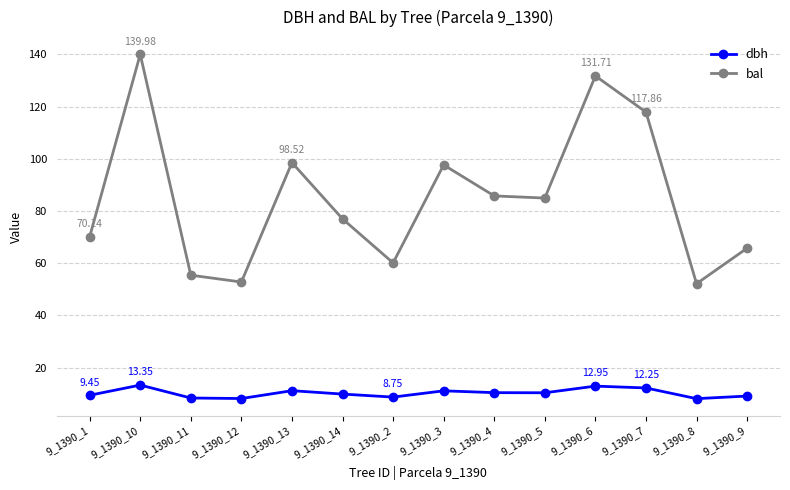

What is the label of the 5th point from the left?

9_1390_13